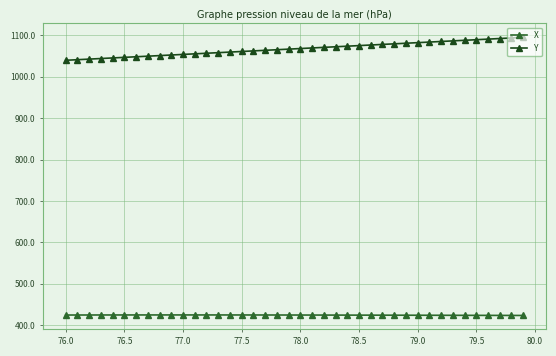

What is the value of the Y point at the 15th from the left?

1059.4